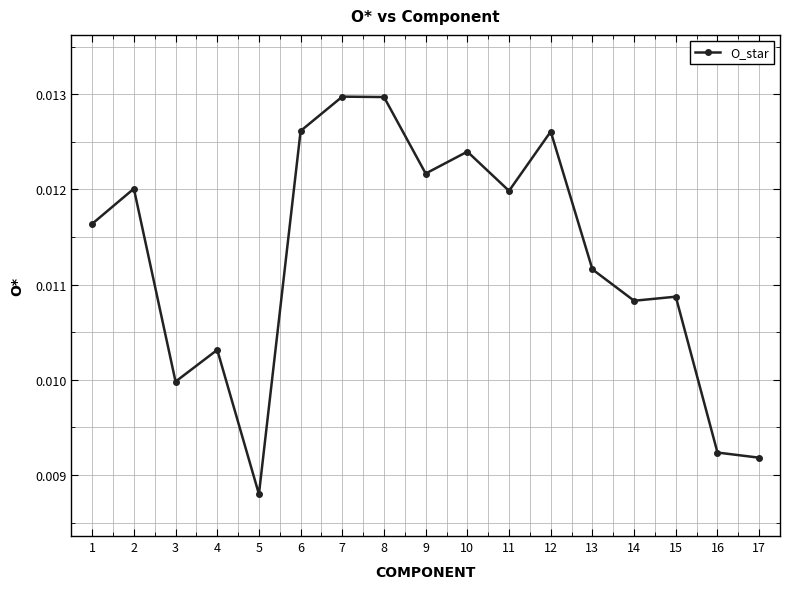

How many categories are shown in the chart?

17